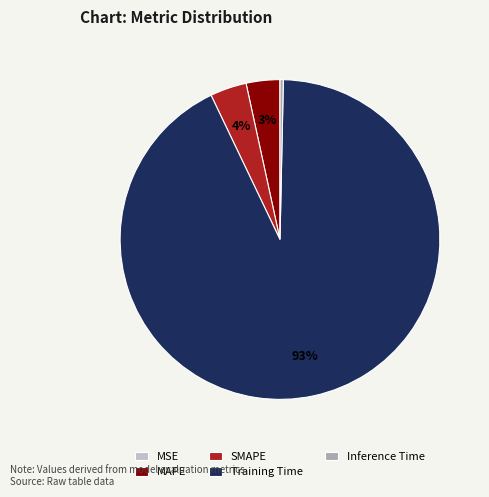

True or false: Inference Time accounts for 0% of the total.

True